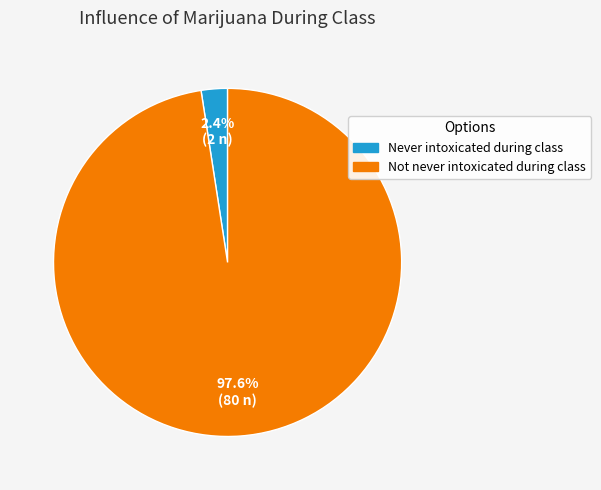

Count the number of slices in the pie.

2